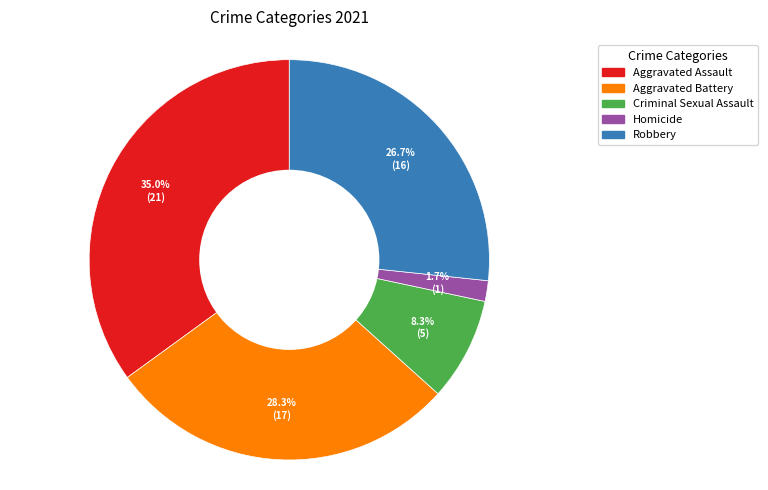

The Aggravated Assault slice represents 50% of the pie. True or false?

False